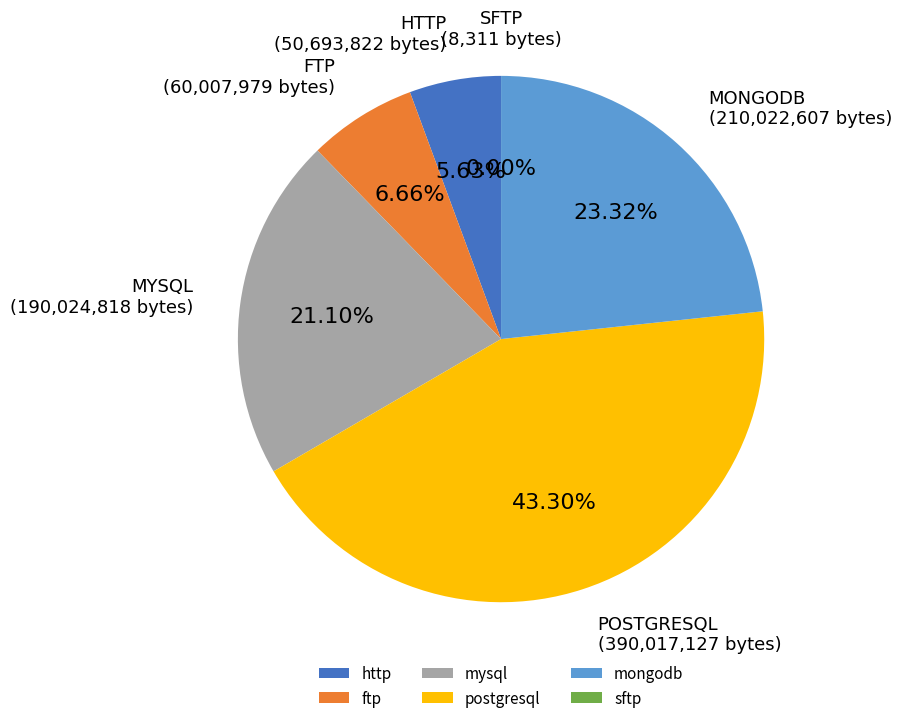

Approximately how many times larger is the value at mongodb compared to ftp?

3.5